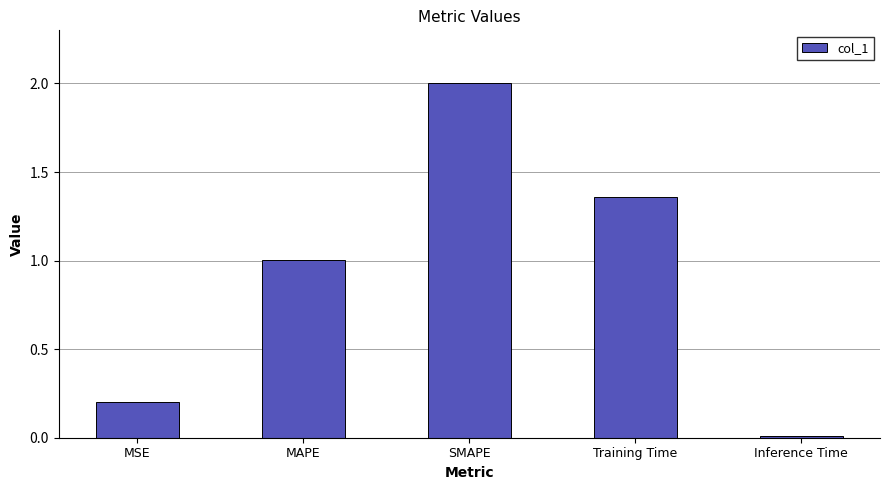

List the labels in order of value, smallest first.

Inference Time, MSE, MAPE, Training Time, SMAPE